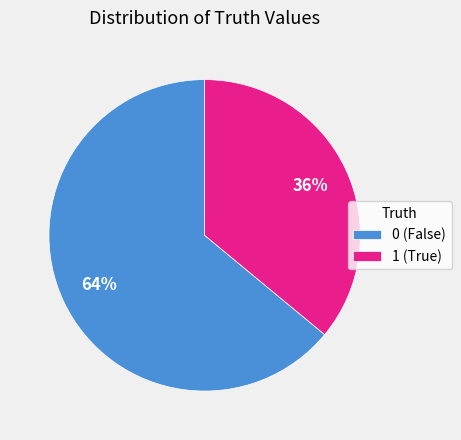

To the nearest percent, what percentage of the pie is 0?

64%